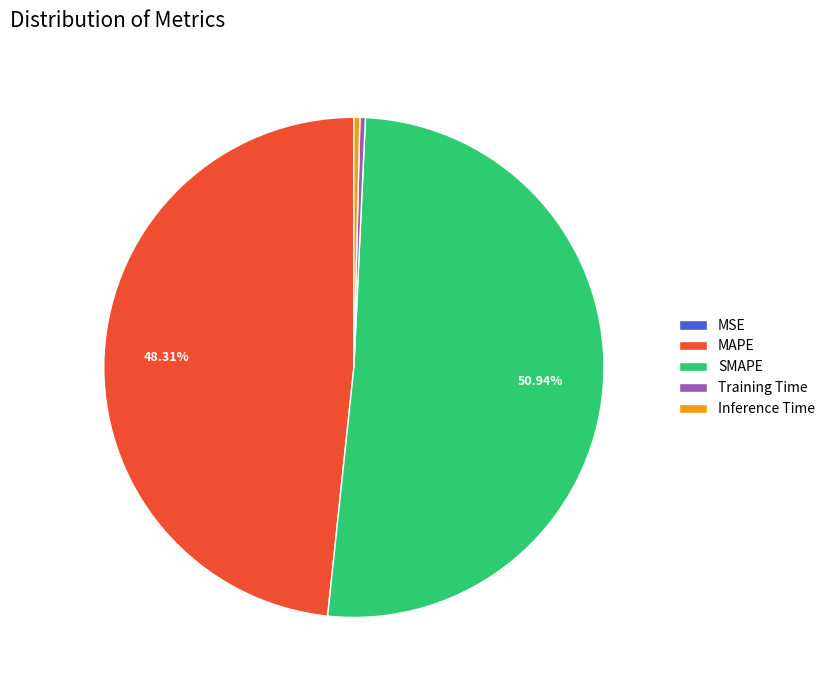

Which slice is the largest?

SMAPE